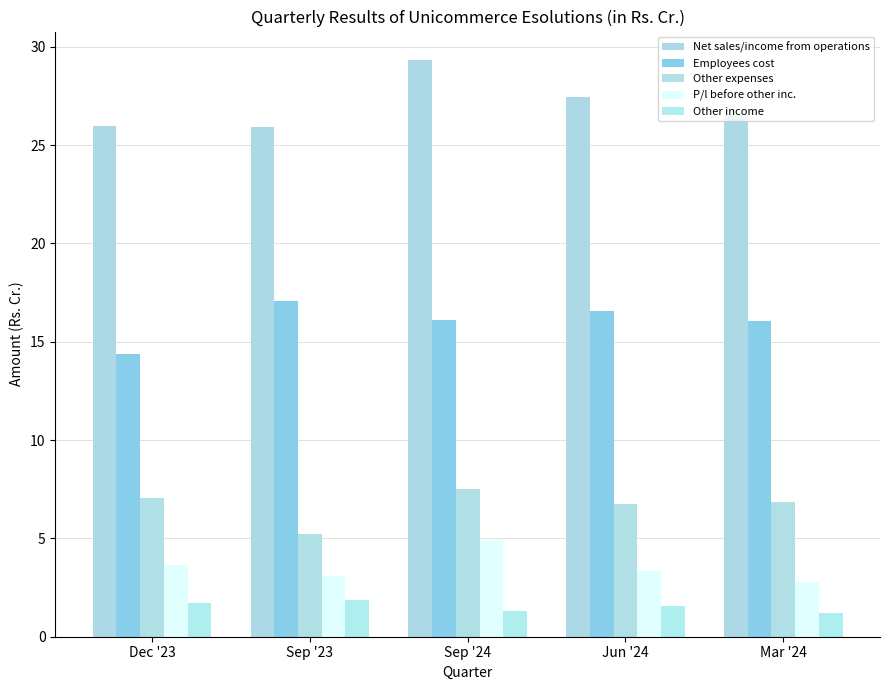

What is the difference between the Net sales/income from operations values at Sep '23 and Mar '24?

0.6